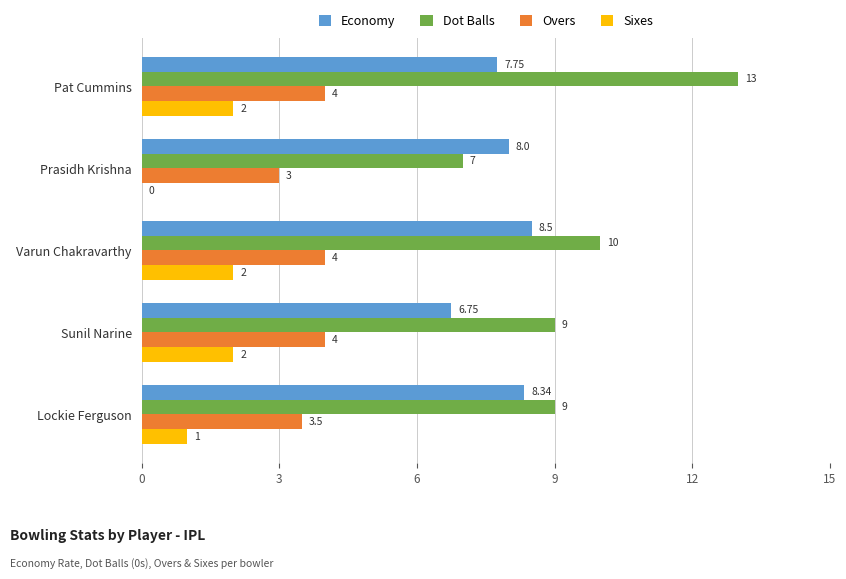

Which series has the largest total across all categories?

Dot Balls